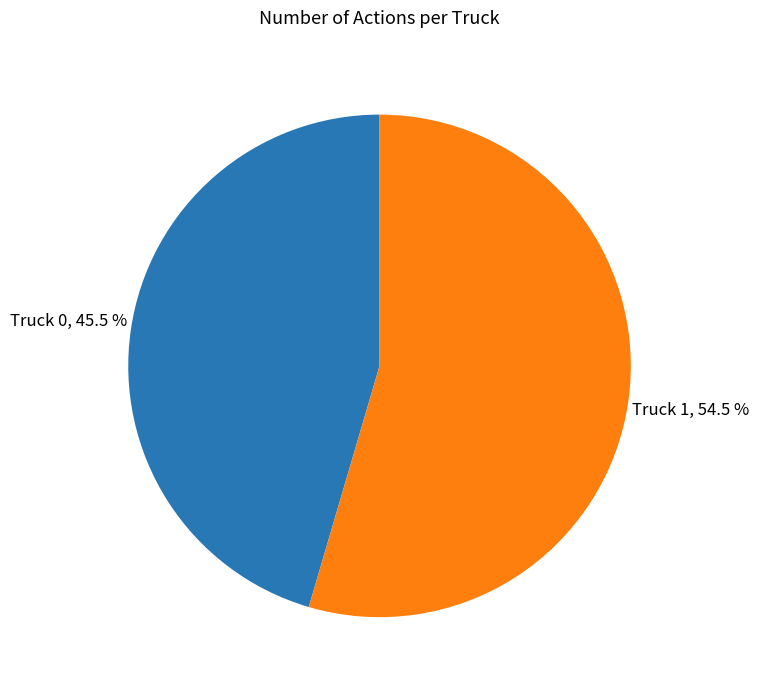

To the nearest percent, what is the difference between the largest and smallest slice percentages?

9%